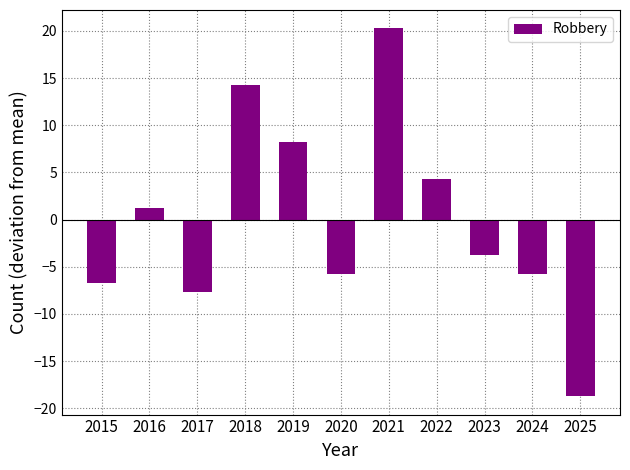

What is the difference between the values at 2020 and 2015?

1.0